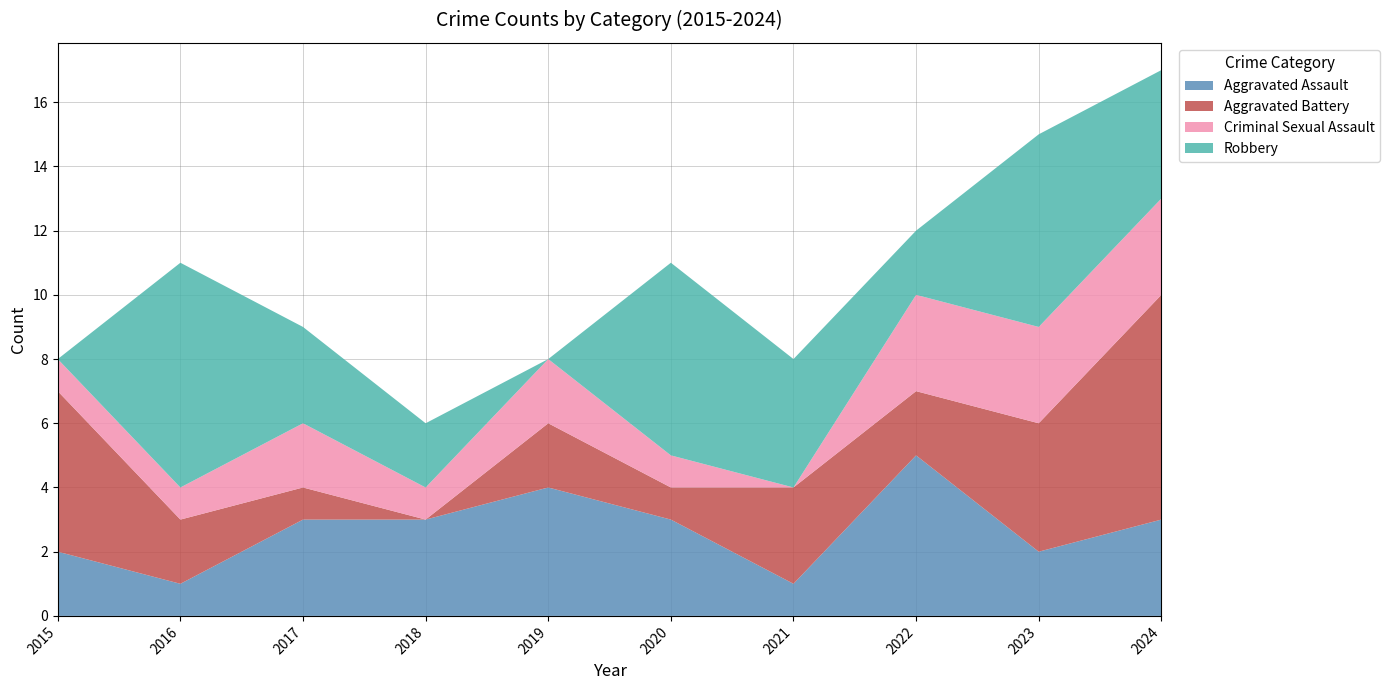

In Criminal Sexual Assault, how many points are higher than both neighbors (excluding endpoints)?

2